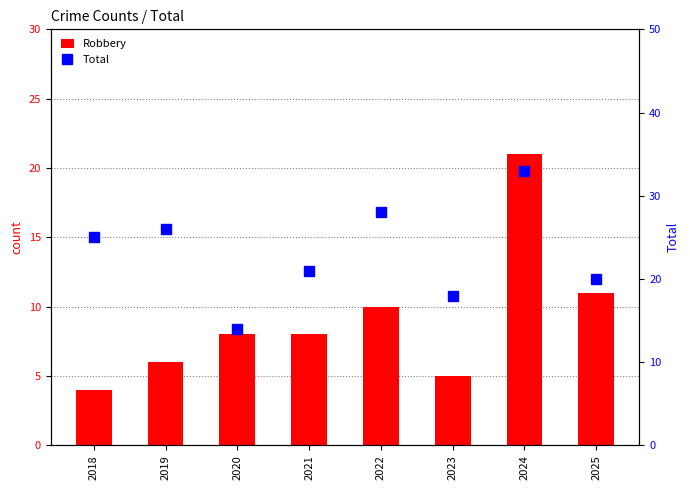

What is the average value of the Robbery series?

9